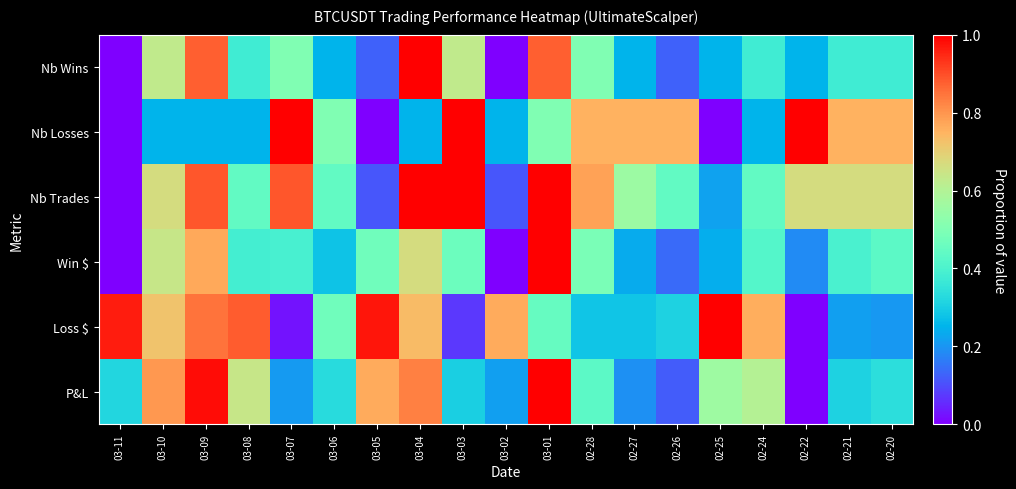

Rank the series at 03-11 from highest to lowest value.

Loss $, P&L, Nb Wins, Nb Losses, Nb Trades, Win $